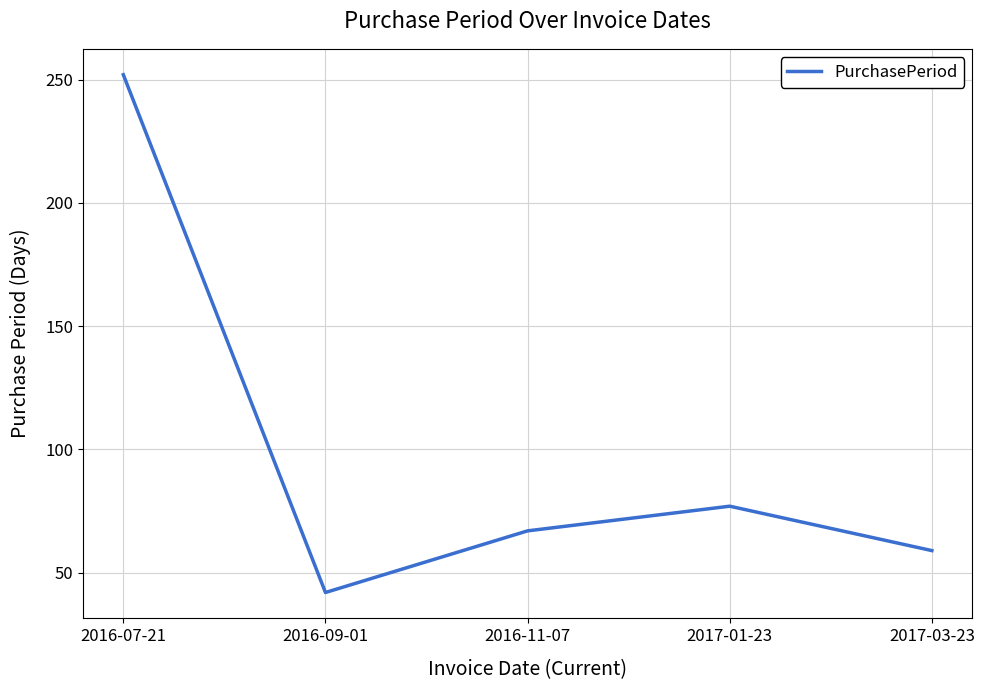

At which category does the chart reach its peak across all series?

2016-07-21